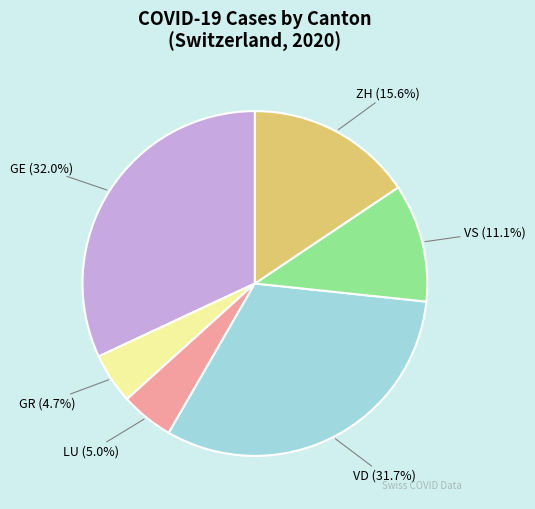

Does VS represent more than half of the total?

No